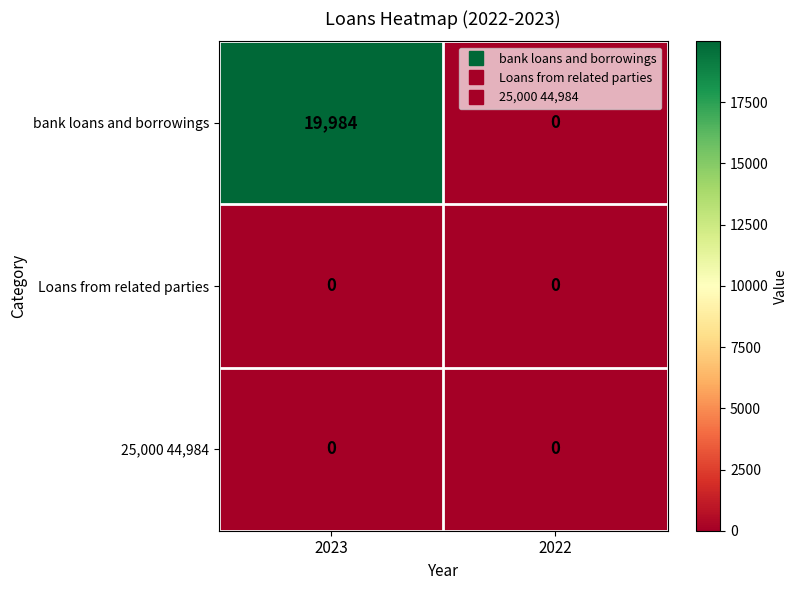

At which category is the sum across all series the highest?

2023